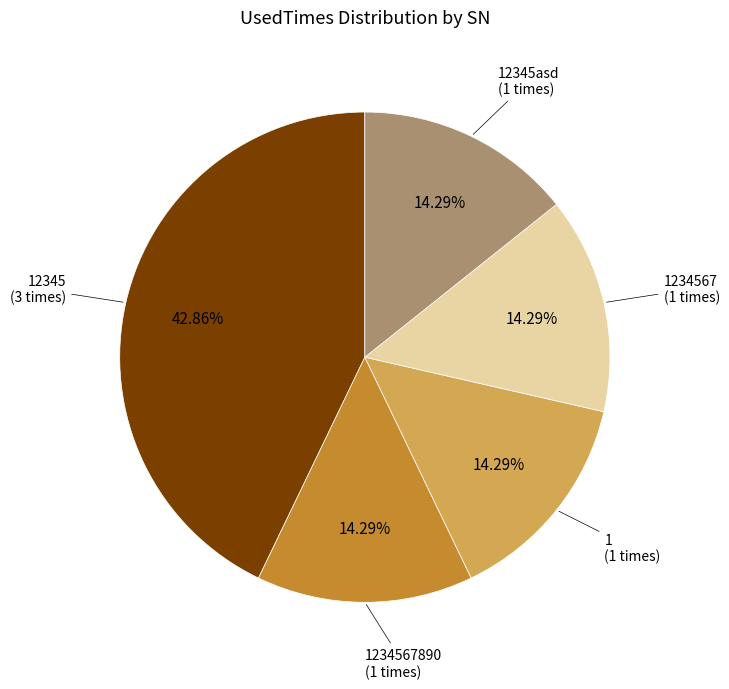

Is there any slice that represents more than half of the pie?

No